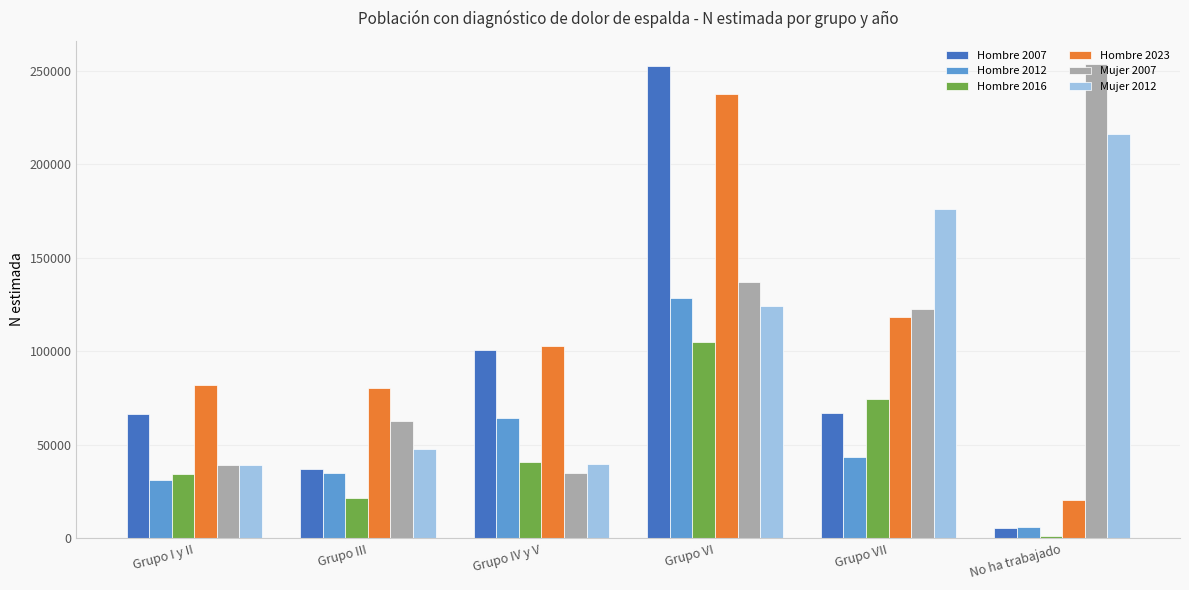

How many values in the Mujer 2007 series are below 122396?

3